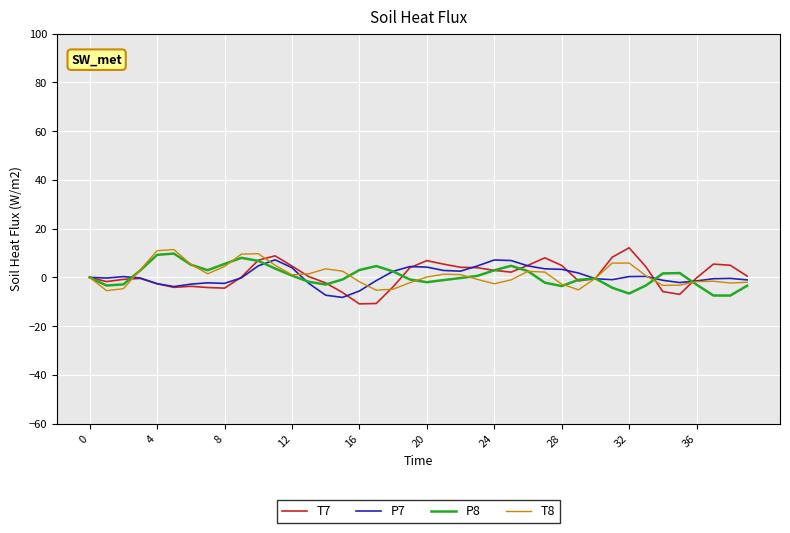

Does the chart display data point markers on the line(s)?

No